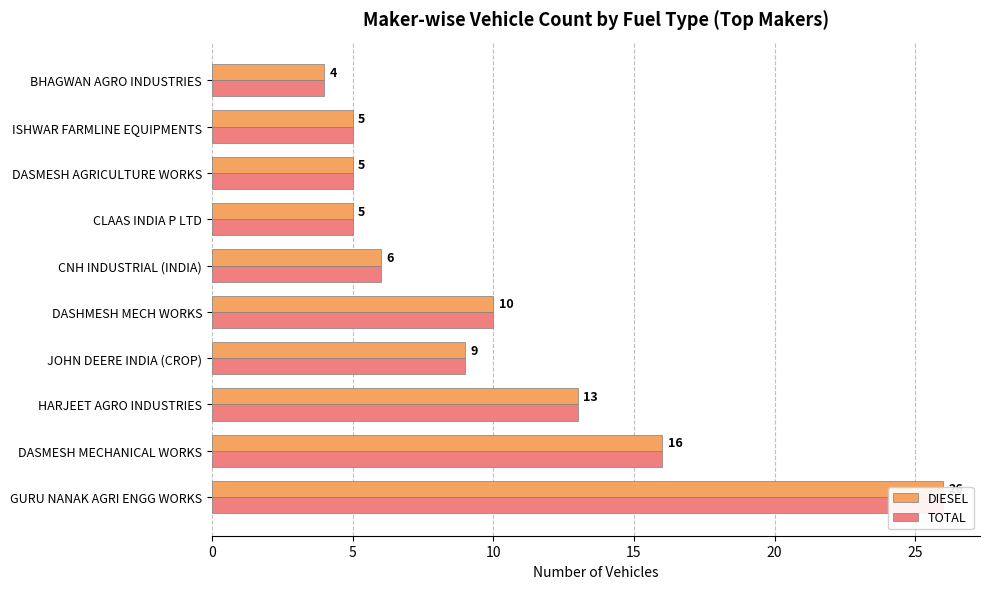

What is the difference between the maximum and minimum values in the DIESEL series?

22